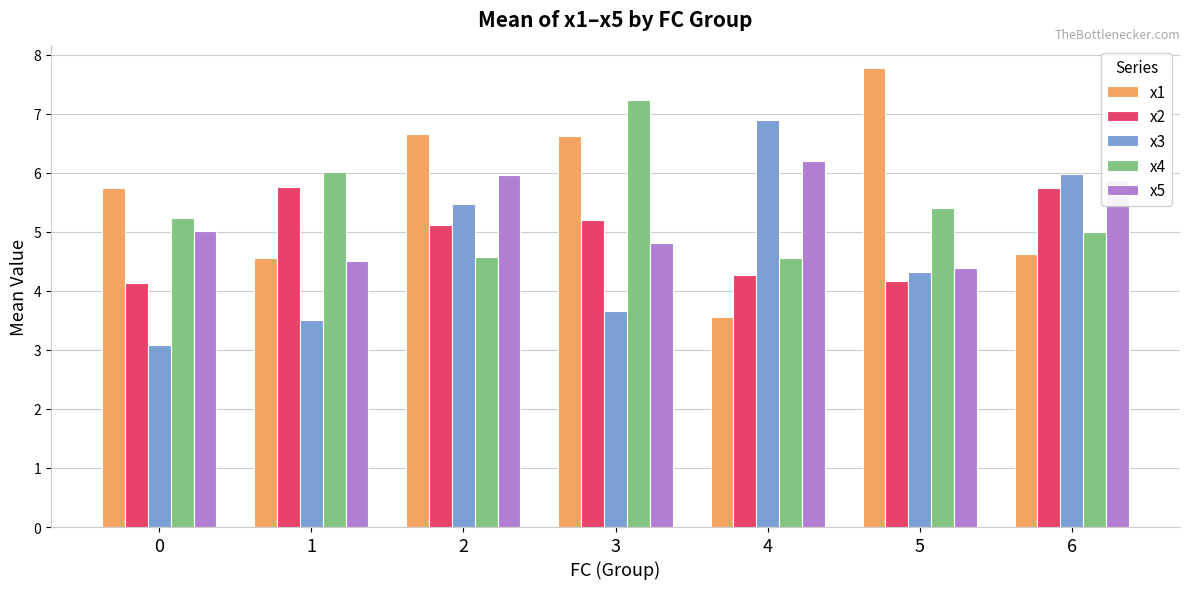

Rank the series by their average value, from highest to lowest.

x1, x4, x5, x2, x3